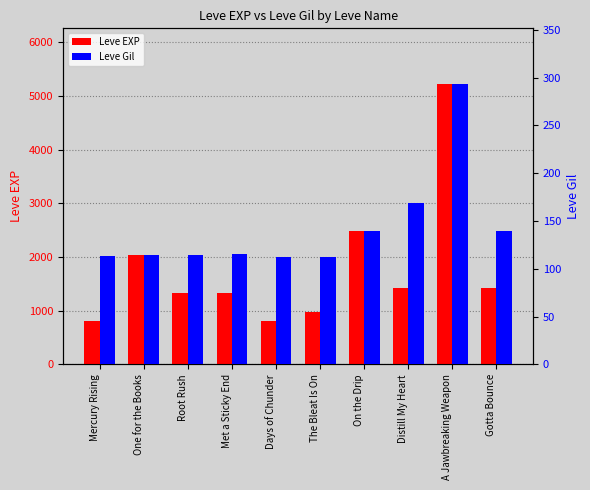

True or false: Leve Gil has a value of 169 at Distill My Heart.

True